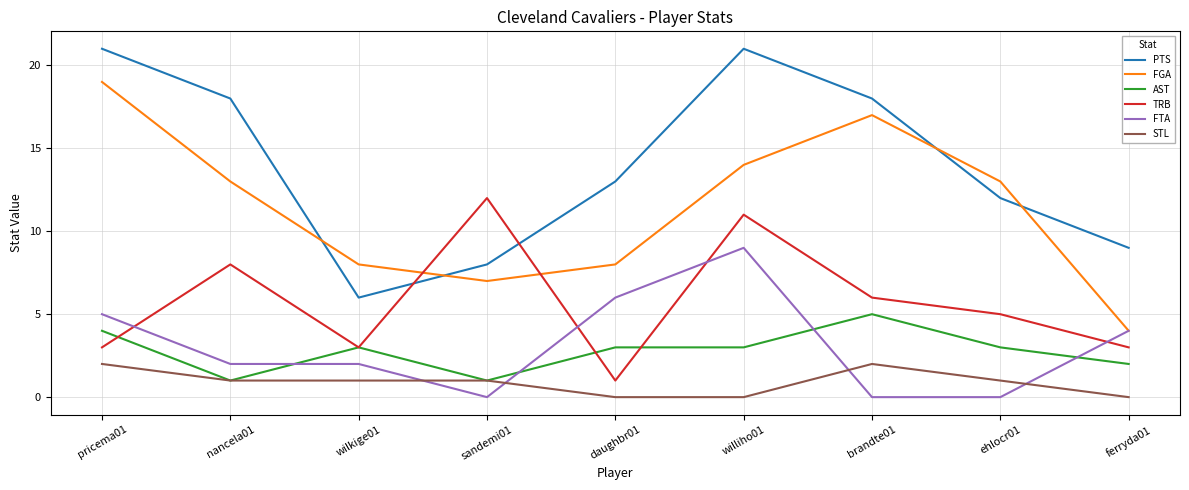

What is the difference between the maximum and minimum values in the FGA series?

15